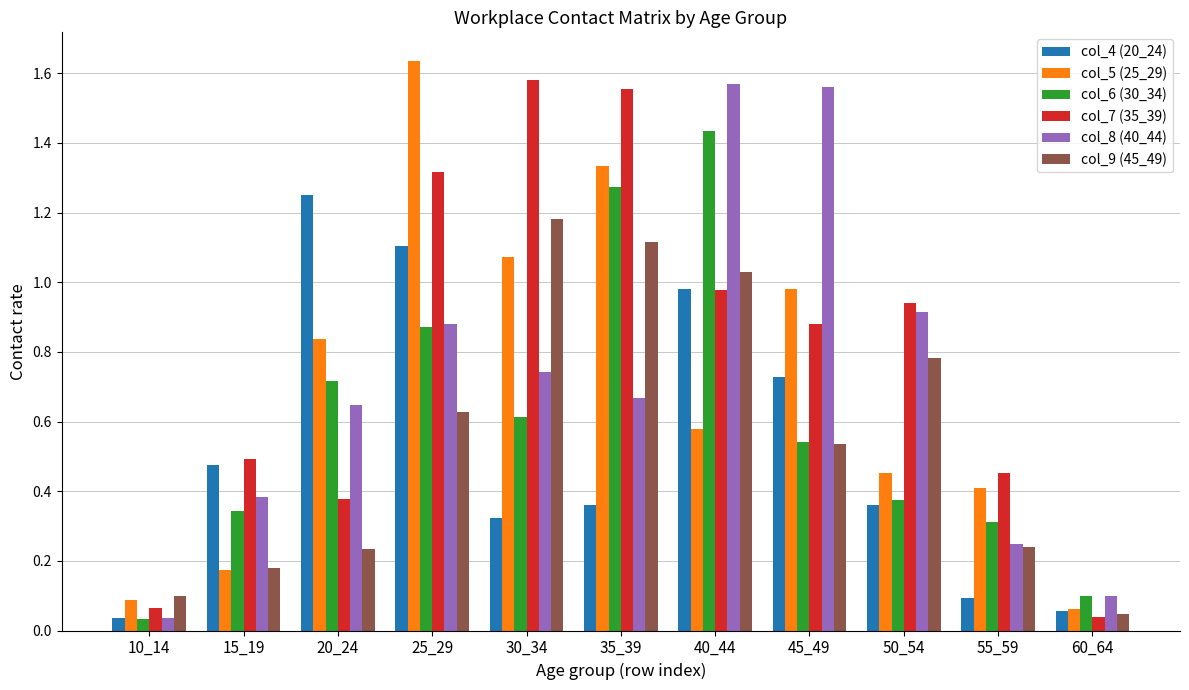

What is the difference between the maximum and second lowest values in the col_8 (40_44) series?

1.5